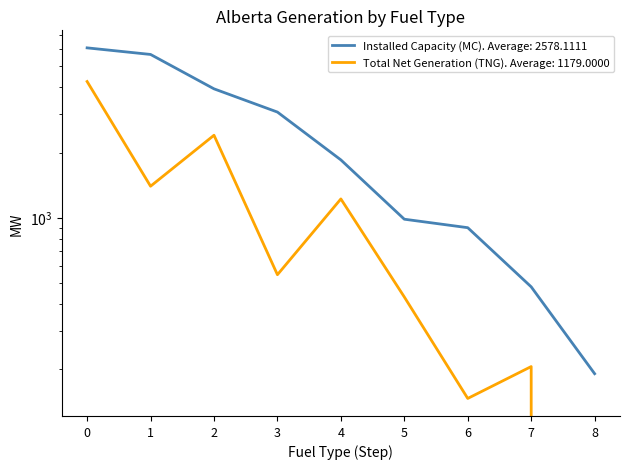

Reading left to right, list all the values displayed in this chart.

Installed Capacity (MC): 6097	5684	3942	3078	1850	984	899	479	190
Total Net Generation (TNG): 4261	1398	2405	545	1221	430	146	205	0